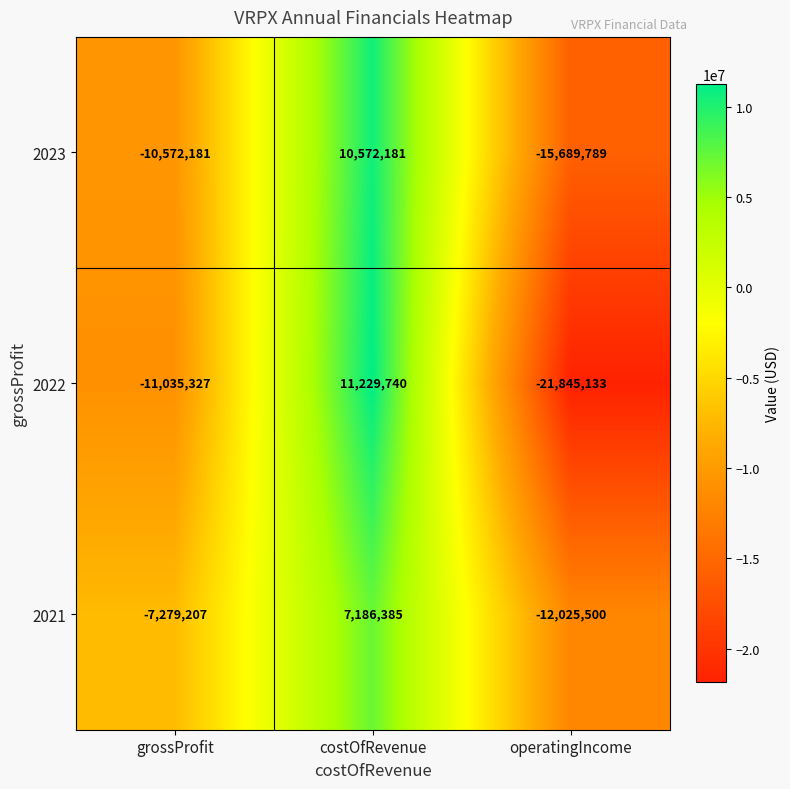

At which label does 2023 first exceed -10572181?

costOfRevenue